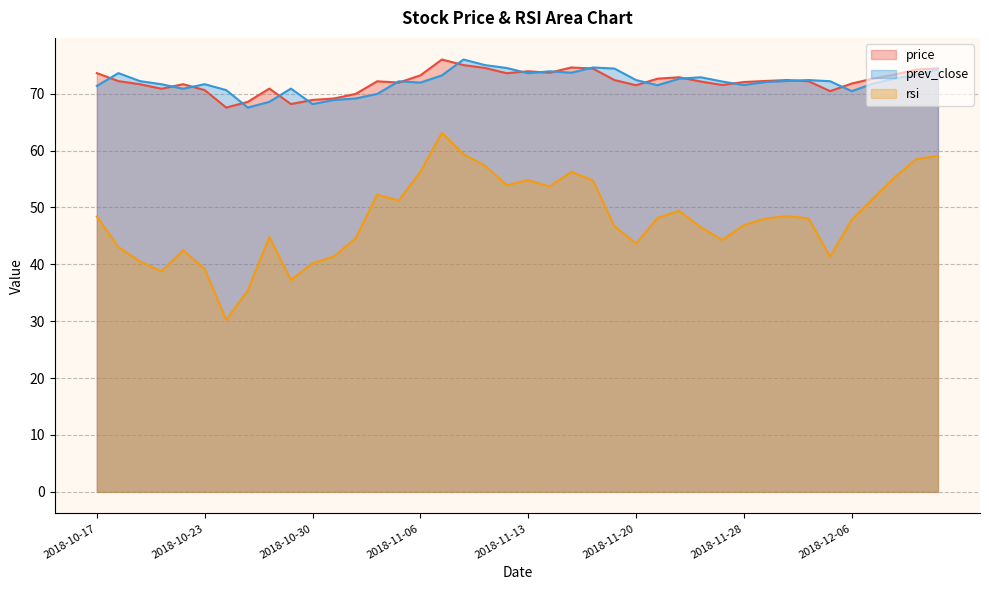

The value of rsi (line) at 24 is 46.7. True or false?

True